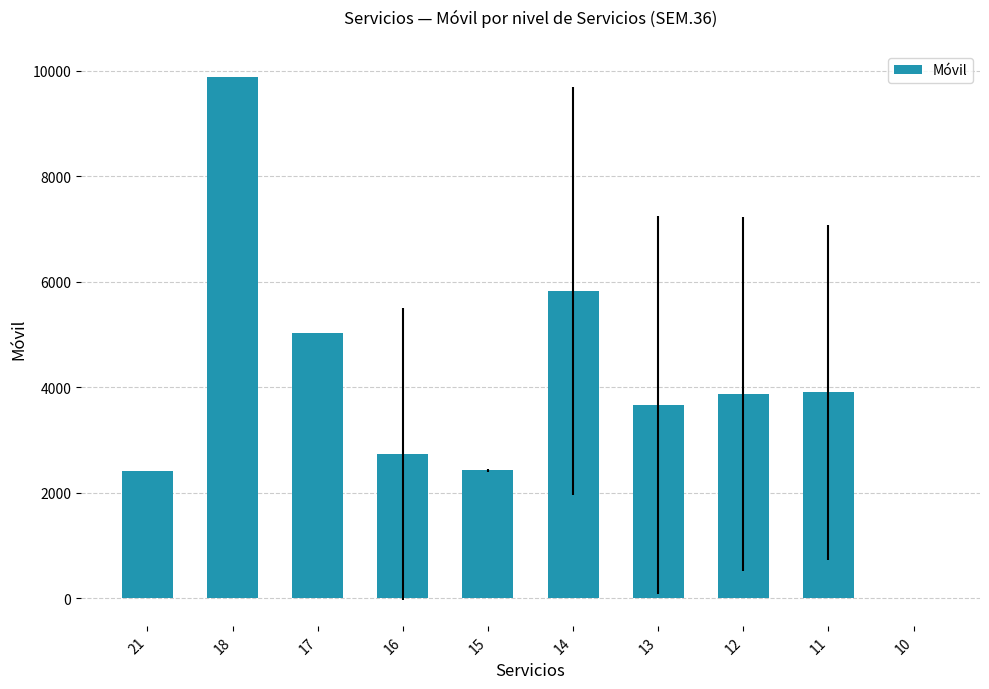

At which label is the value closest to 4941?

17